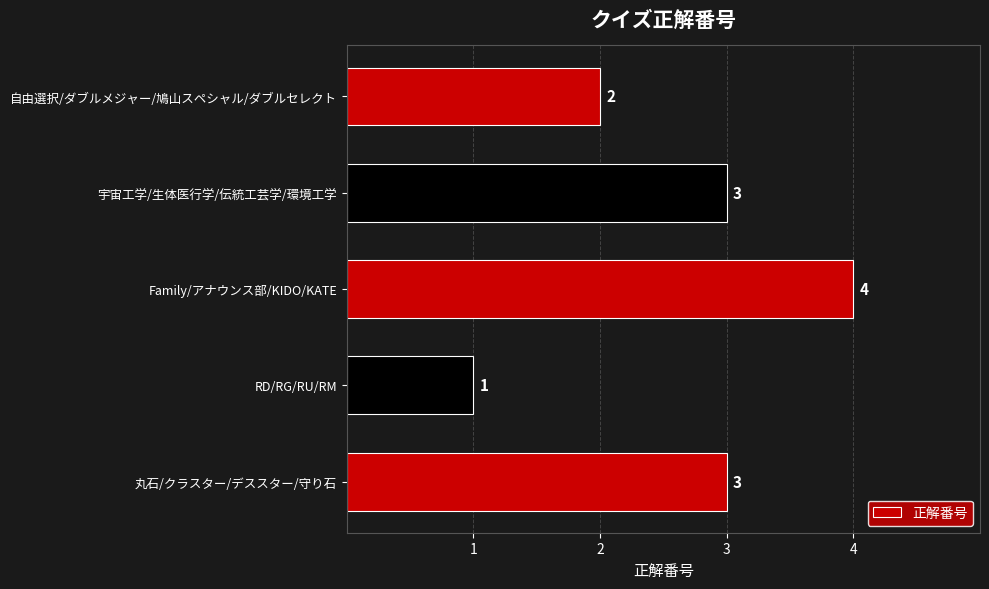

The chart shows a value of 1 at RD/RG/RU/RM. True or false?

True